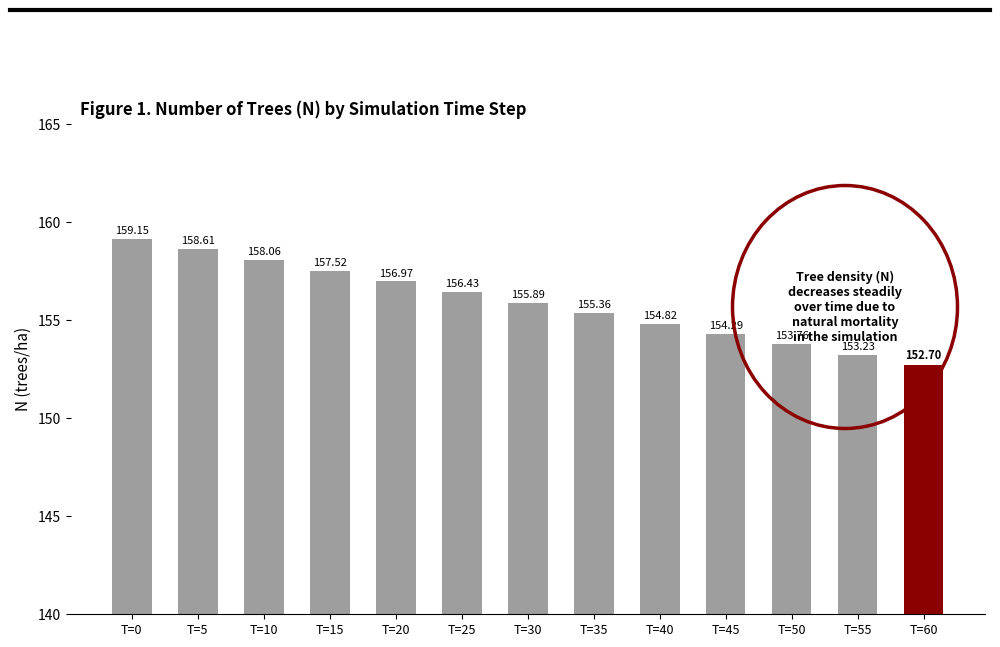

What is the maximum value shown in the chart?

159.2